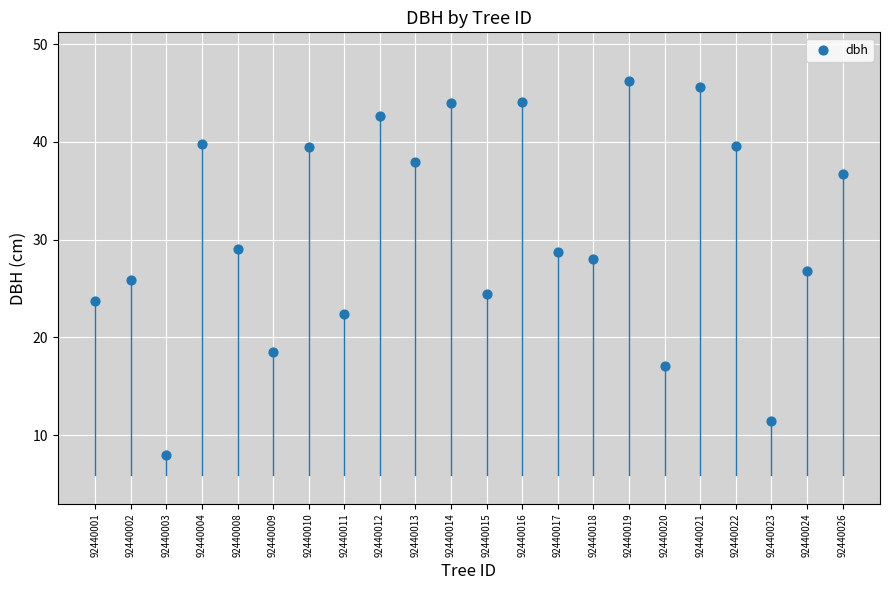

How many points are shown in the scatter plot?

22